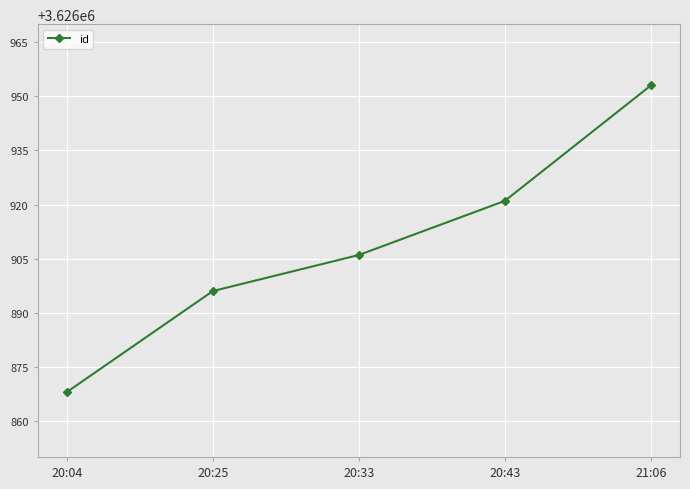

Which has a higher value, 20:04 or 20:25?

20:25